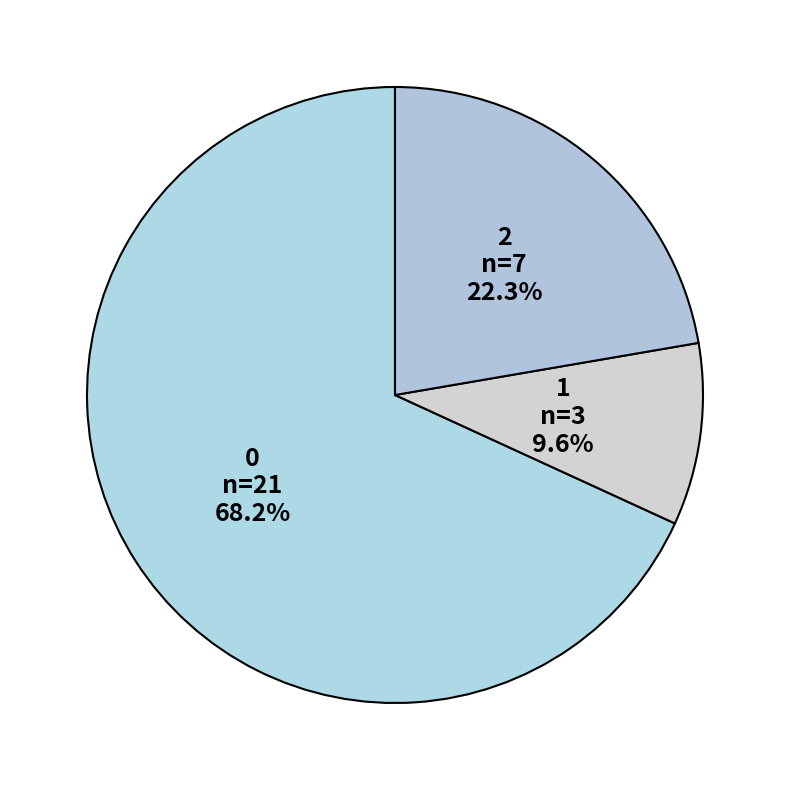

Approximately how many times larger is the value at 0 compared to 1?

7.1